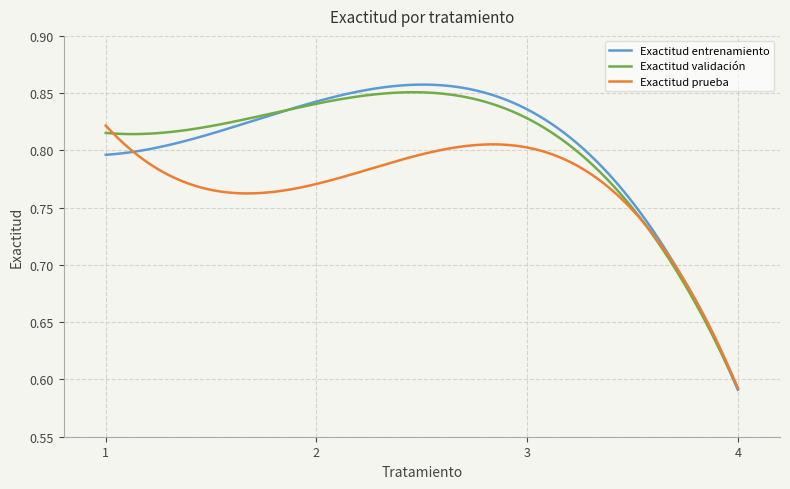

Which series has the largest range (max minus min)?

Exactitud entrenamiento